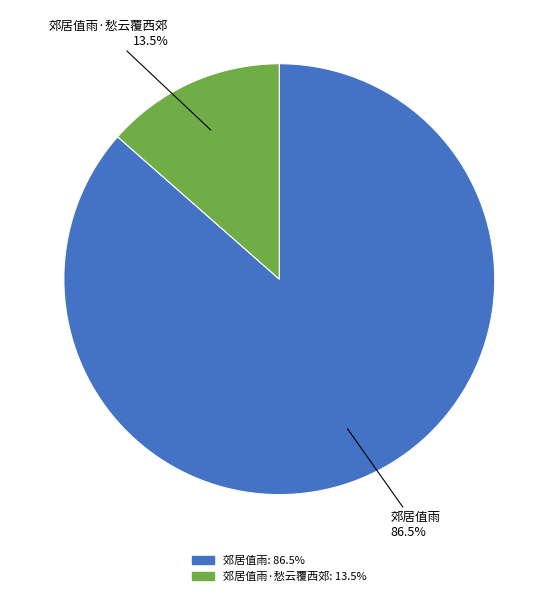

Is there any slice that represents more than half of the pie?

Yes